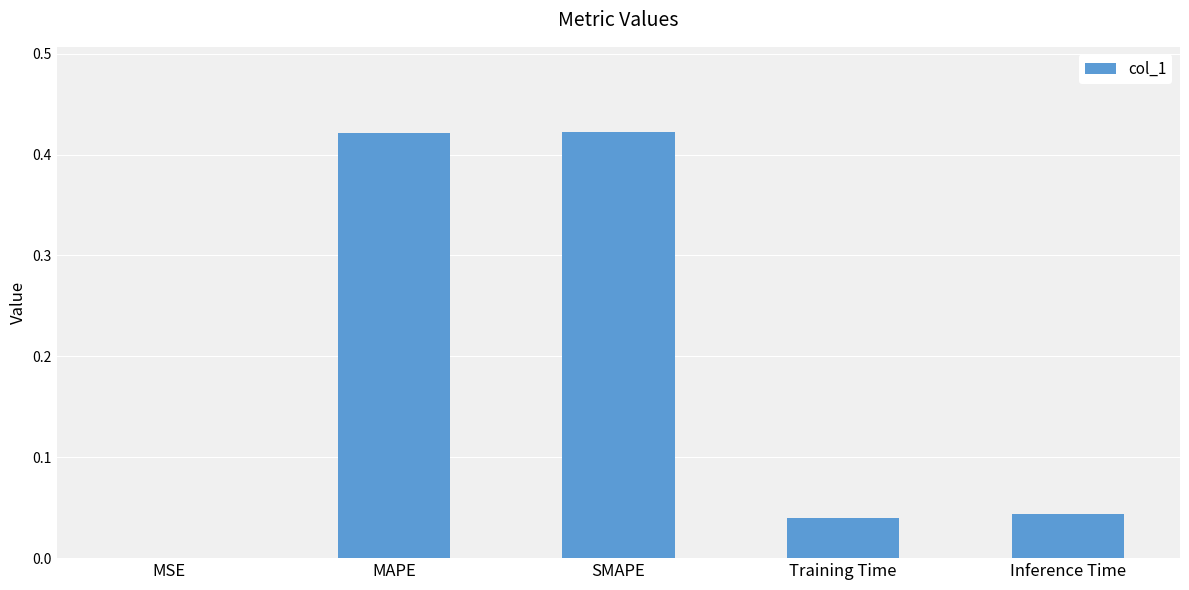

Is it true that the value at MSE is 0.0?

True